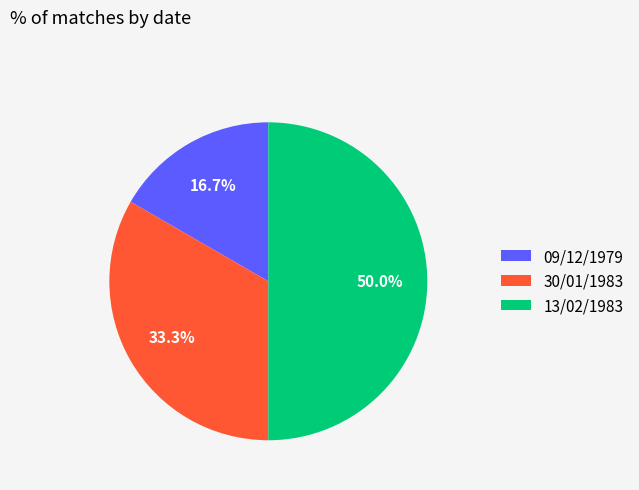

True or false: 30/01/1983 accounts for 21% of the total.

False